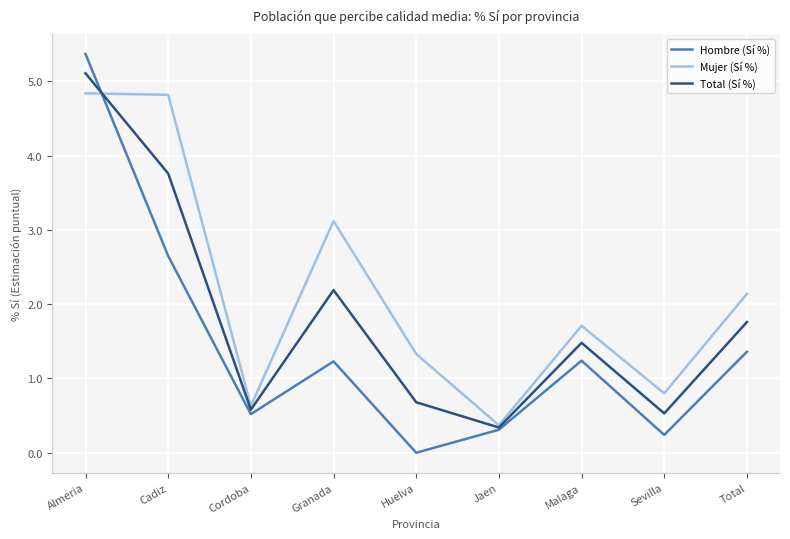

After their last crossing, which series has the higher values: Hombre (Sí %) or Mujer (Sí %)?

Mujer (Sí %)